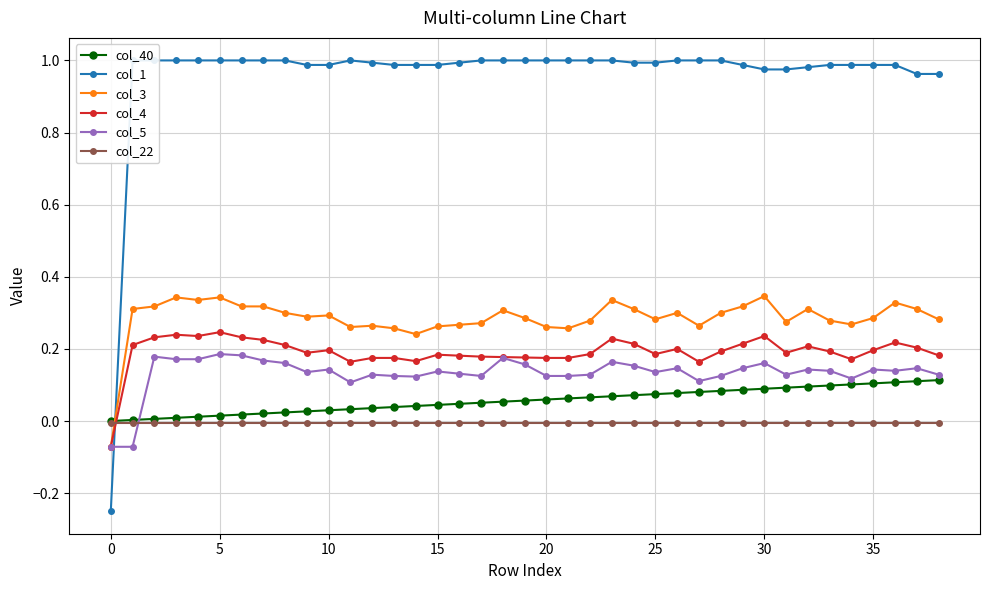

True or false: col_5 has more than 1 interior local peaks.

True